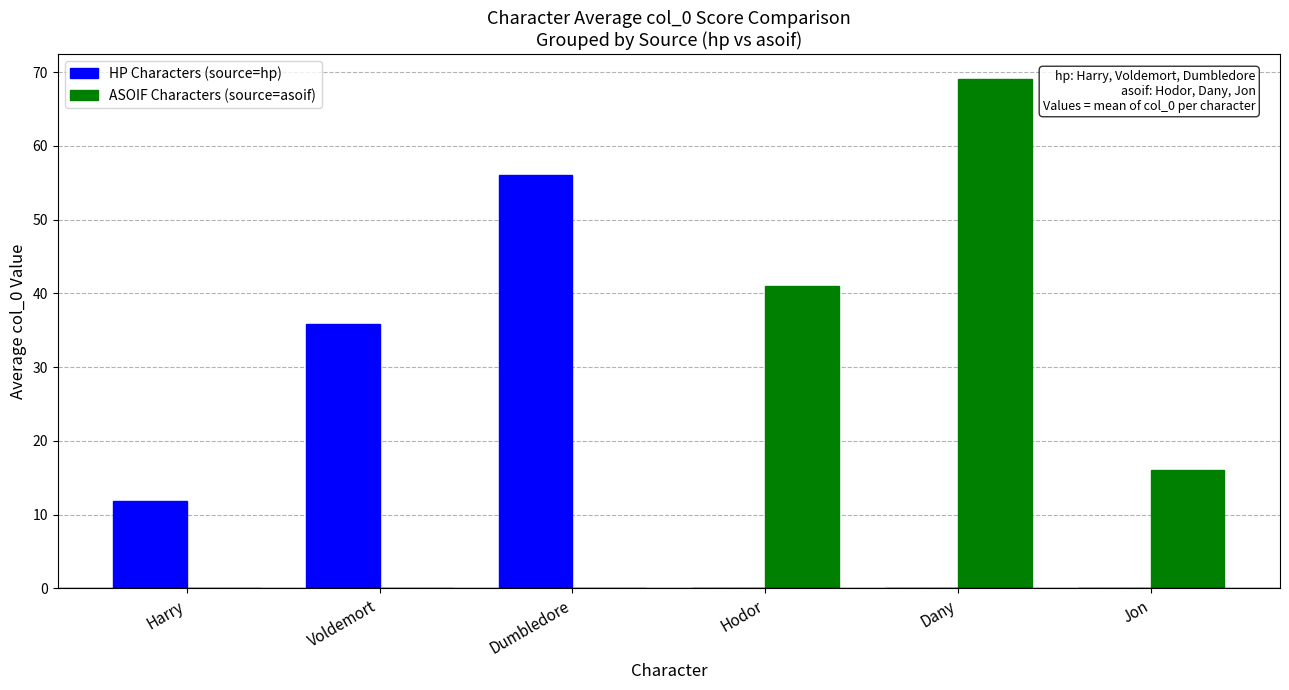

Are the bars horizontal?

No